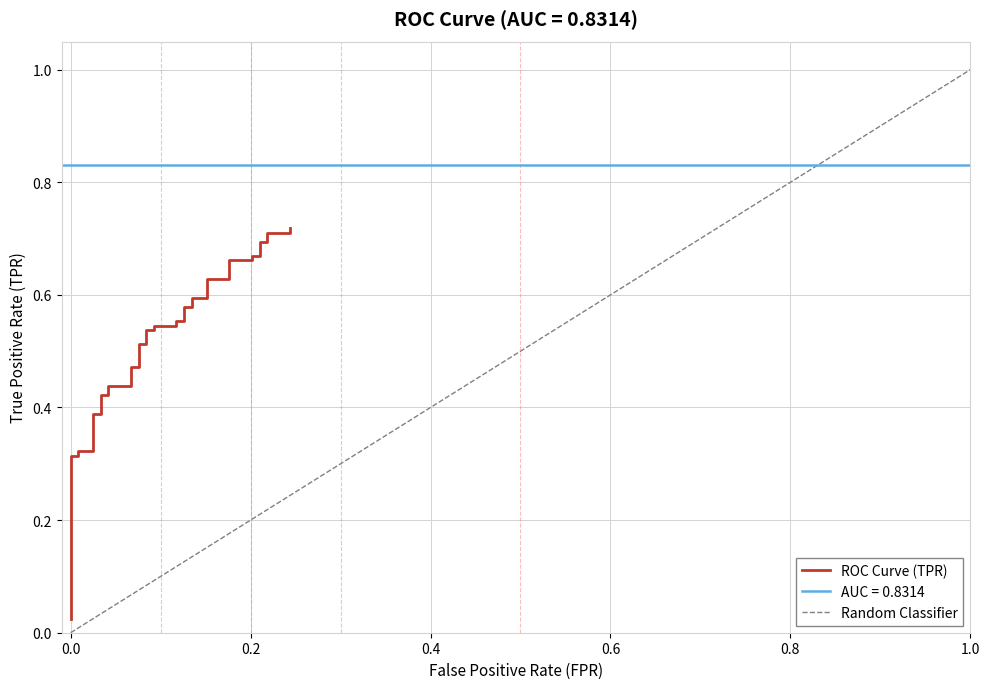

What position from the left is 0.0?

2